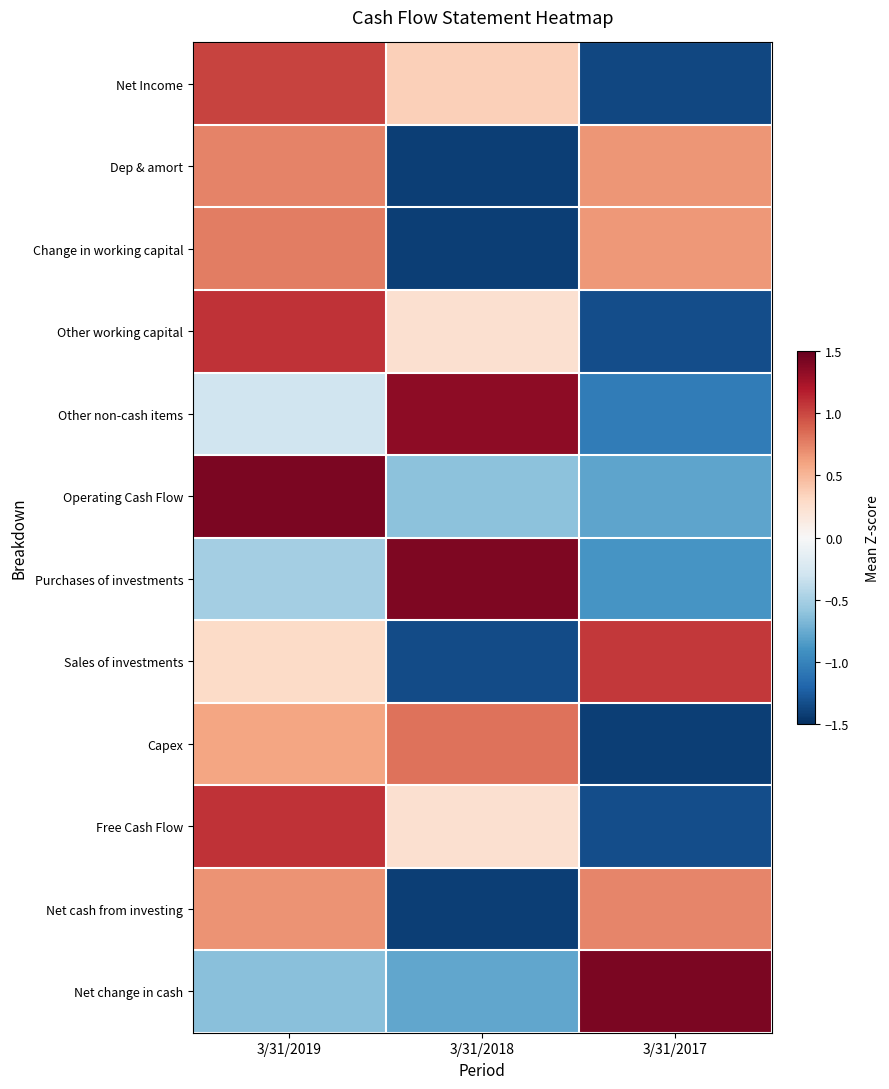

How many categories are shown in the chart?

3